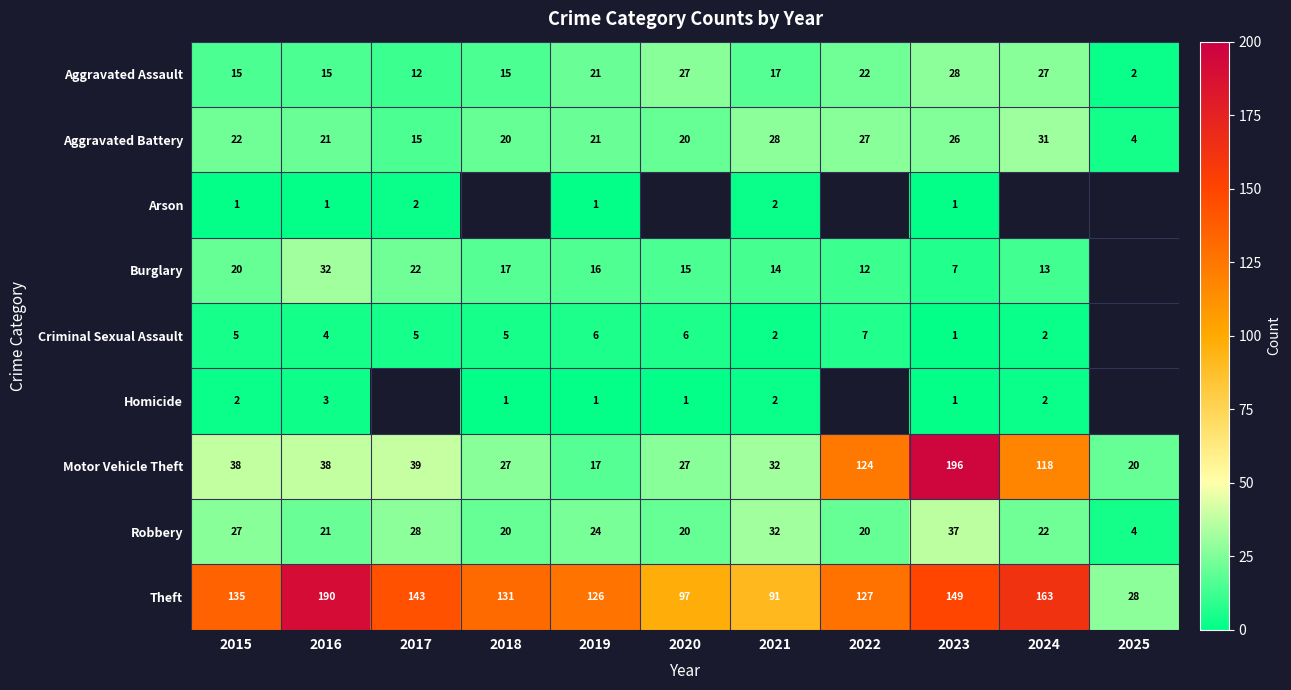

At how many categories does at least one series exceed 194?

1